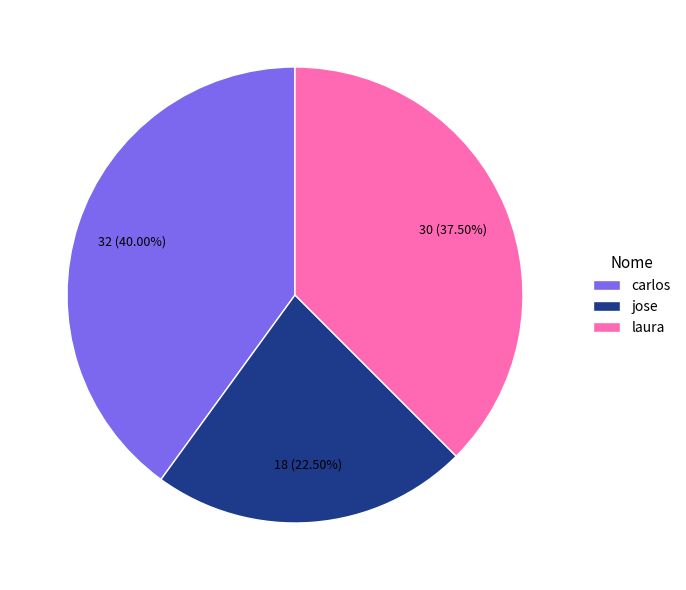

What is the ratio of the value at carlos to the value at jose?

1.8